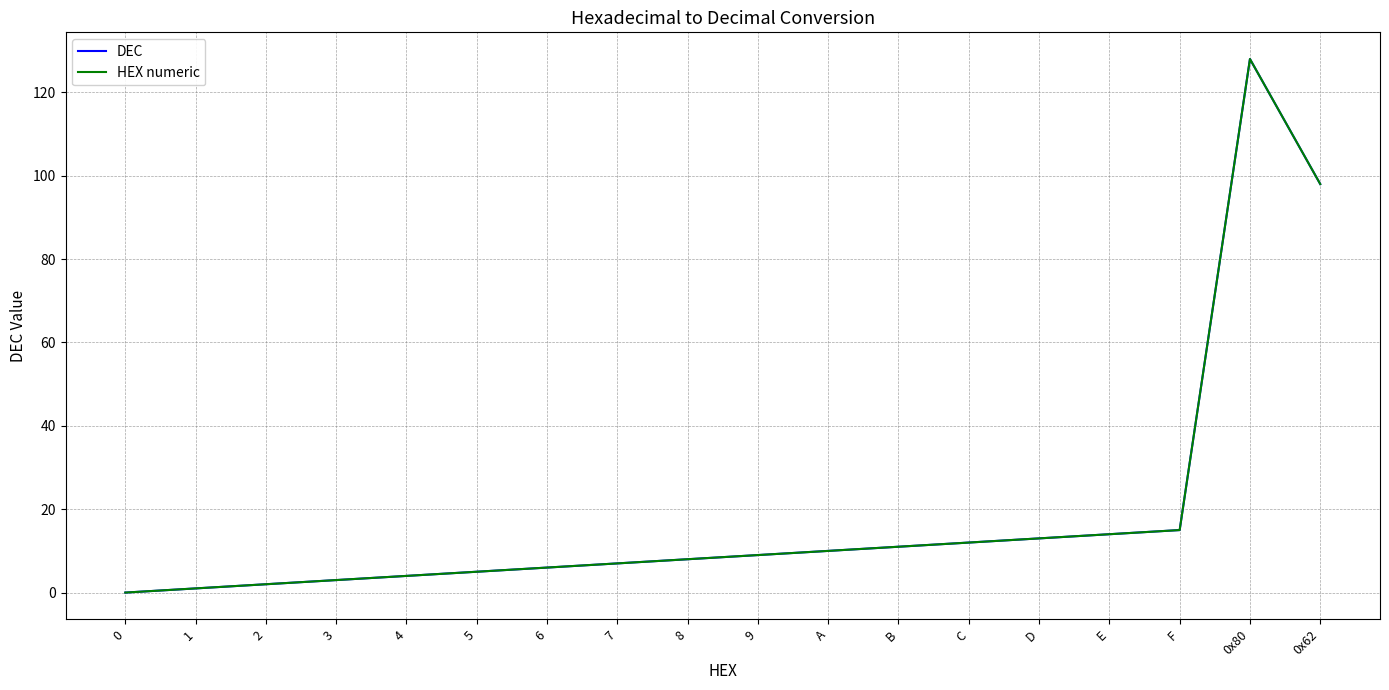

What is the label of the 11th point from the right?

7